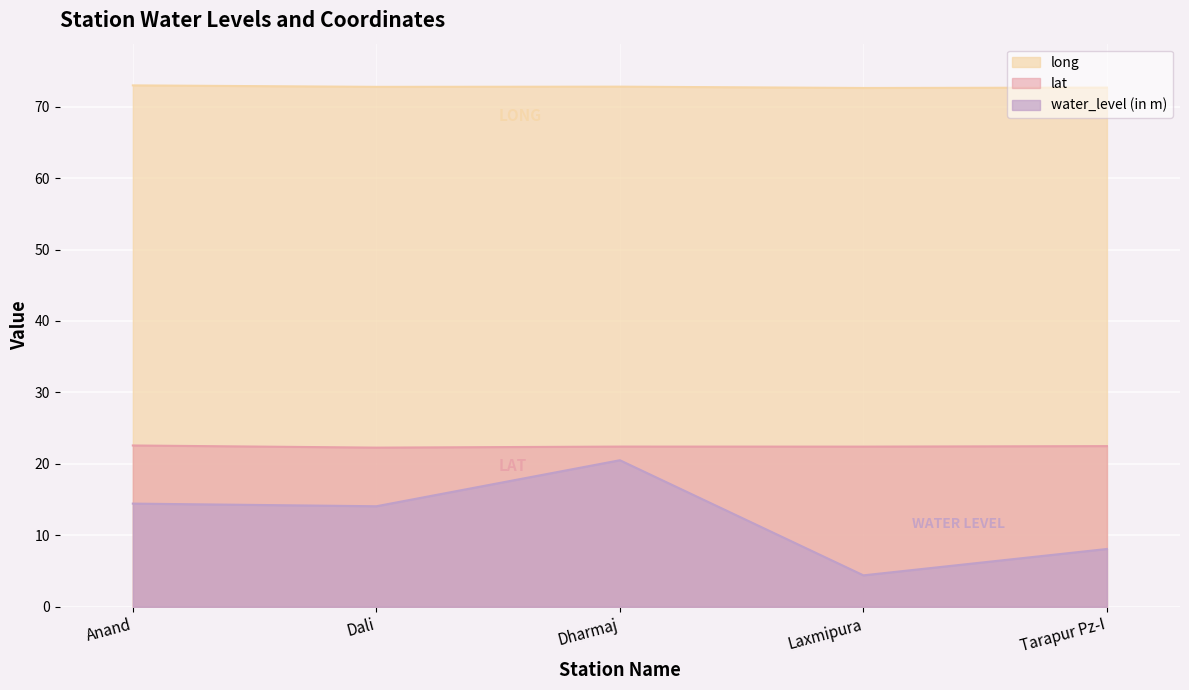

How many values in the water_level (in m) series are below 14?

2